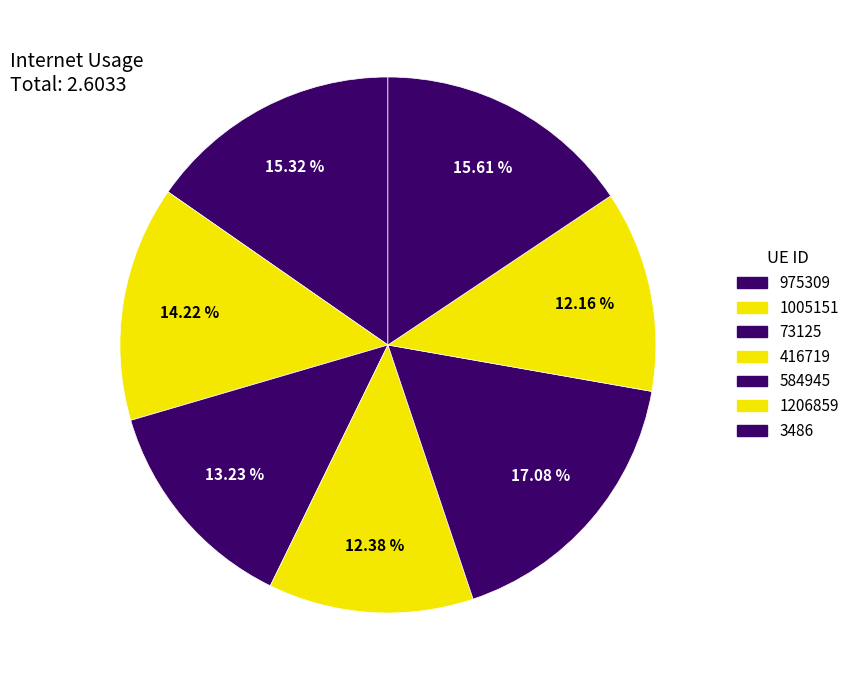

True or false: 584945 accounts for 7% of the total.

False